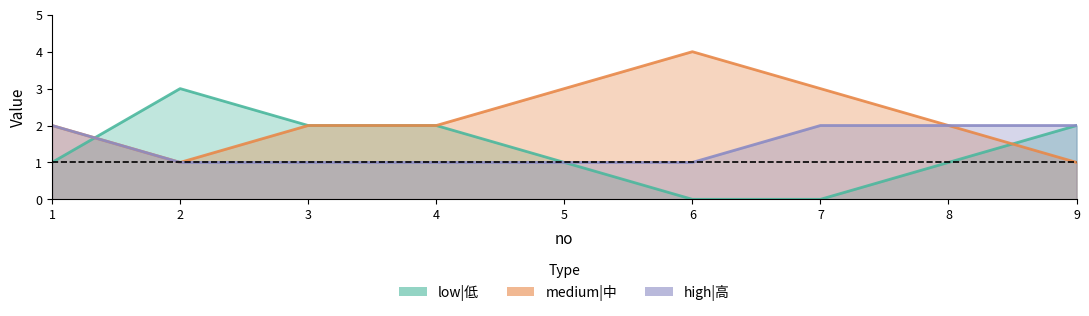

What is the total value across all series at 3?

5